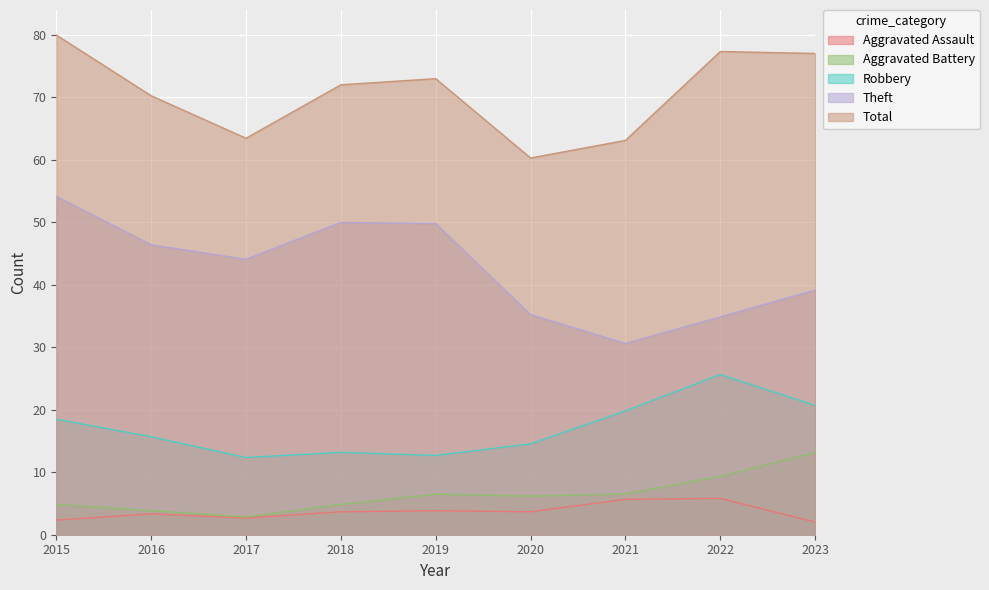

Which series changed the most between 2016 and 2020?

Theft